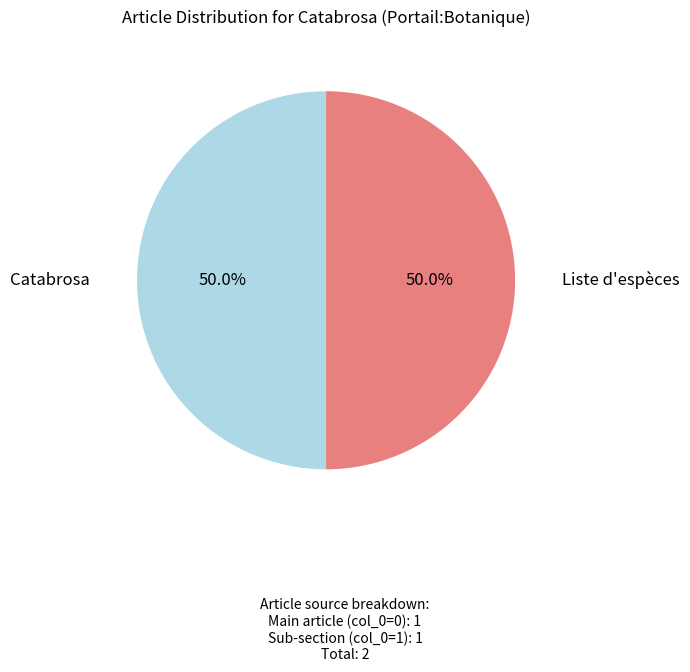

How many segments does this pie chart have?

2